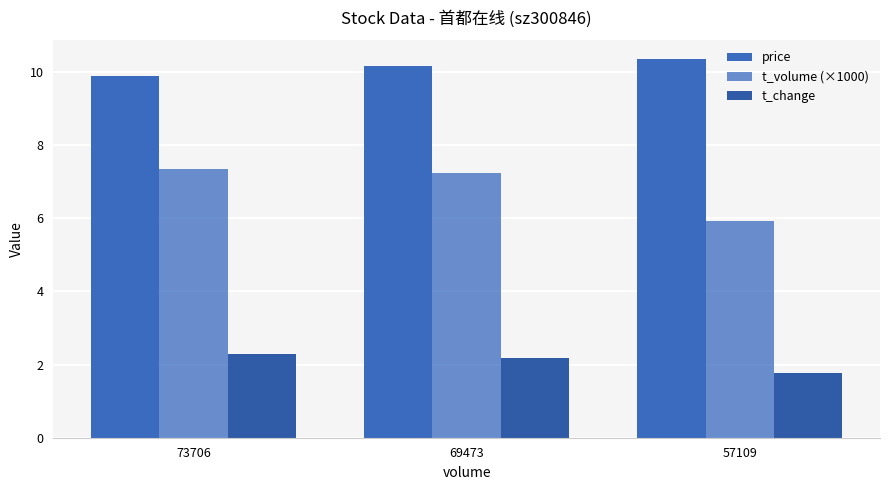

What is the difference between the t_change values at 57109 and 69473?

0.4